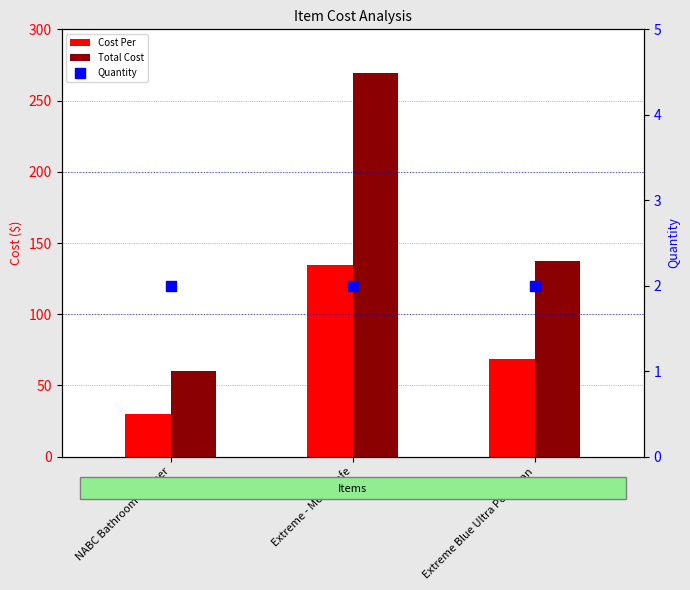

Which series contains the lowest Y value?

Quantity